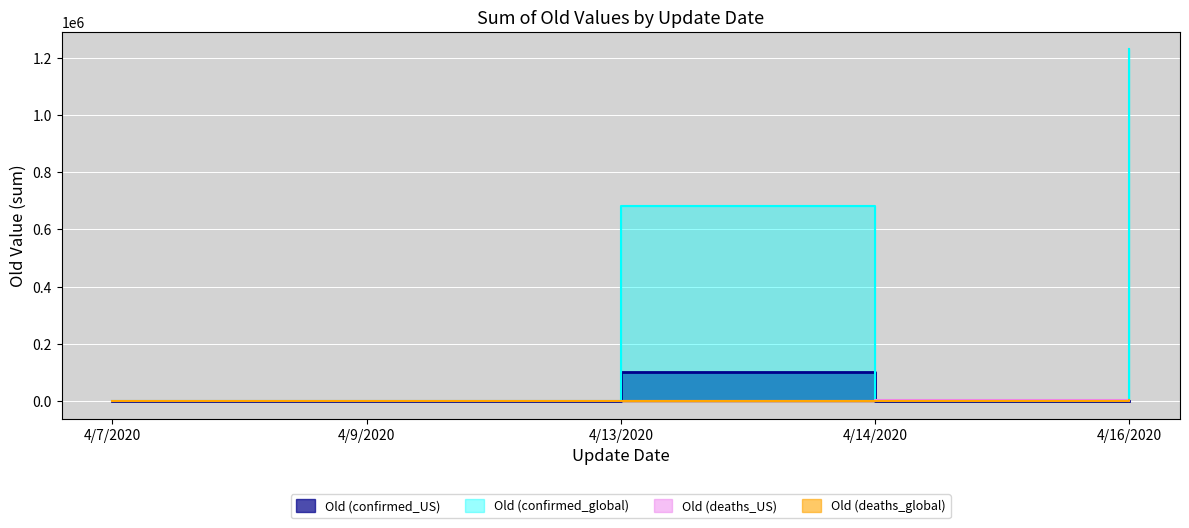

What is the highest value of the Old (deaths_global) series?

4032